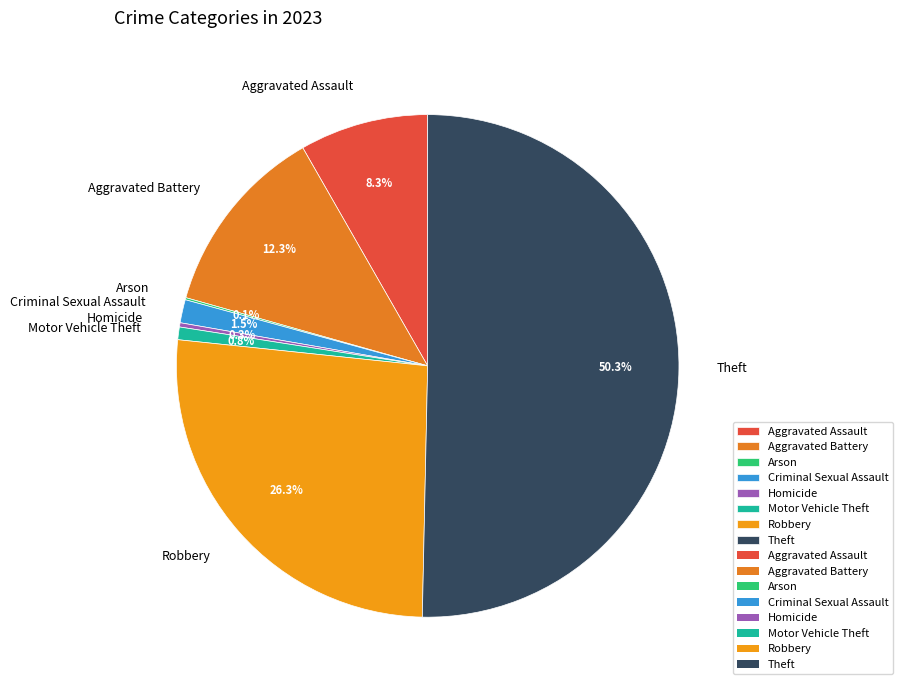

To the nearest percent, what is the average slice percentage?

12%